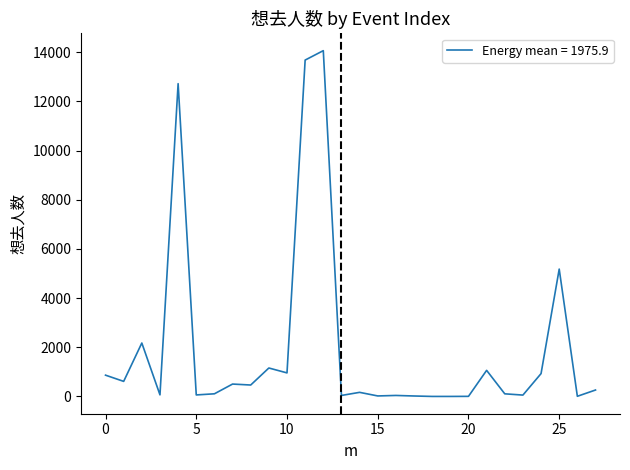

What is the sum of all values?

55326